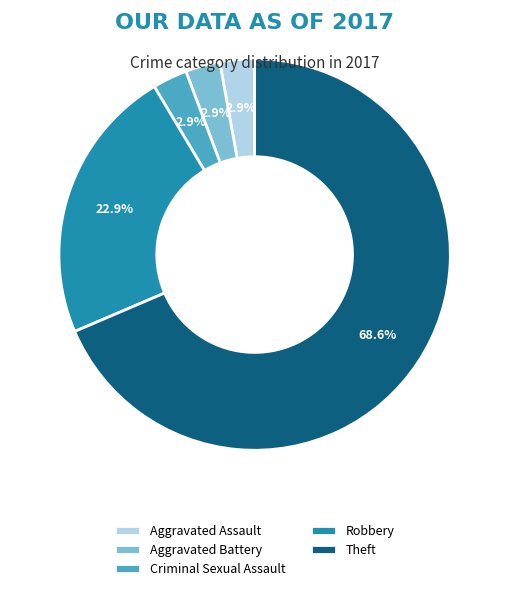

To the nearest percent, what is the average slice percentage?

20%